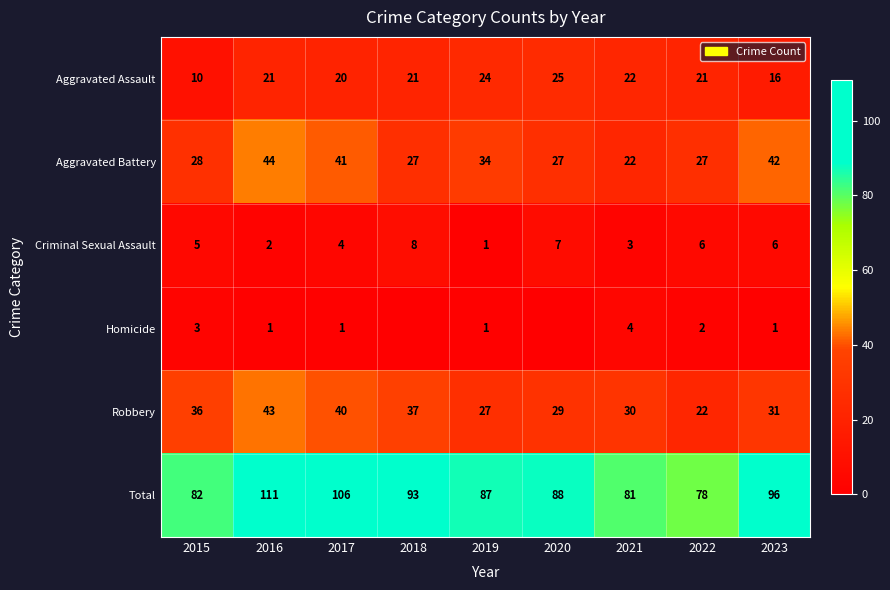

True or false: Total has a value of 111 at 2016.

True